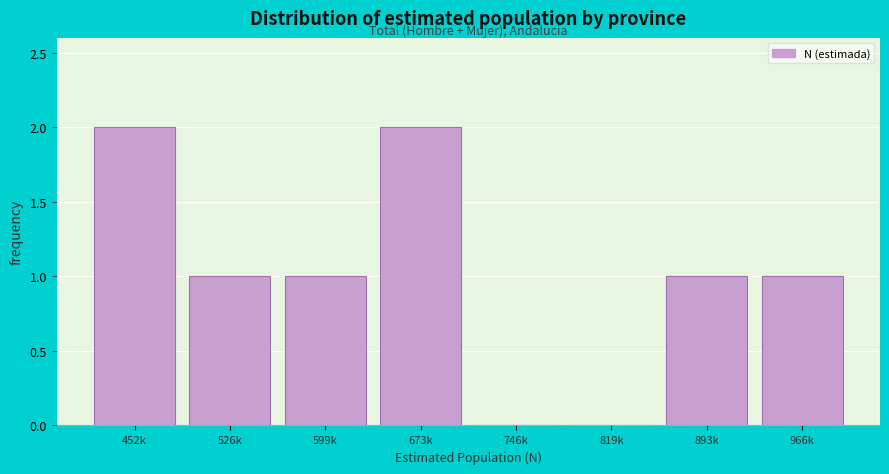

Reading left to right, extract all data points from this chart.

452k=2	526k=1	599k=1	673k=2	746k=0	819k=0	893k=1	966k=1